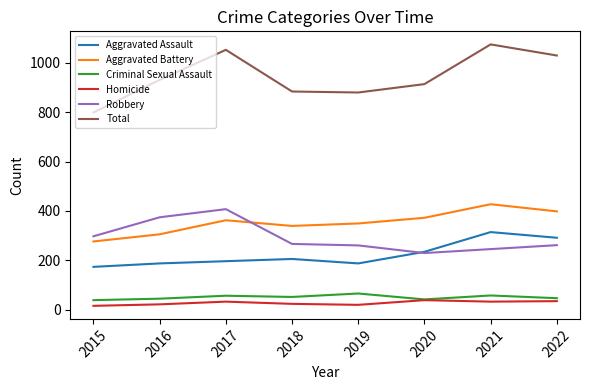

Which series has the widest spread of values?

Total